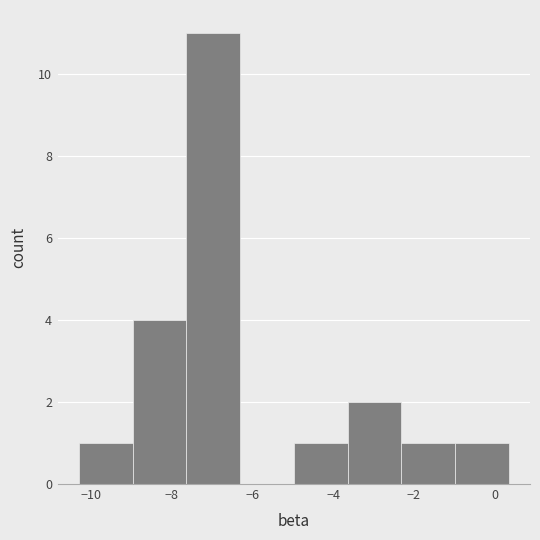

Reading left to right, transcribe this chart: for each bar, give the range it covers on the x-axis and its height. Neither the bar edges nor the heights are printed on the chart, so give them approximately, as read against the axes.

-10.2 to -9.0: 1
-9.0 to -7.6: 4
-7.6 to -6.4: 11
-6.4 to -5.0: 0
-5.0 to -3.6: 1
-3.6 to -2.4: 2
-2.4 to -1.0: 1
-1.0 to 0.4: 1